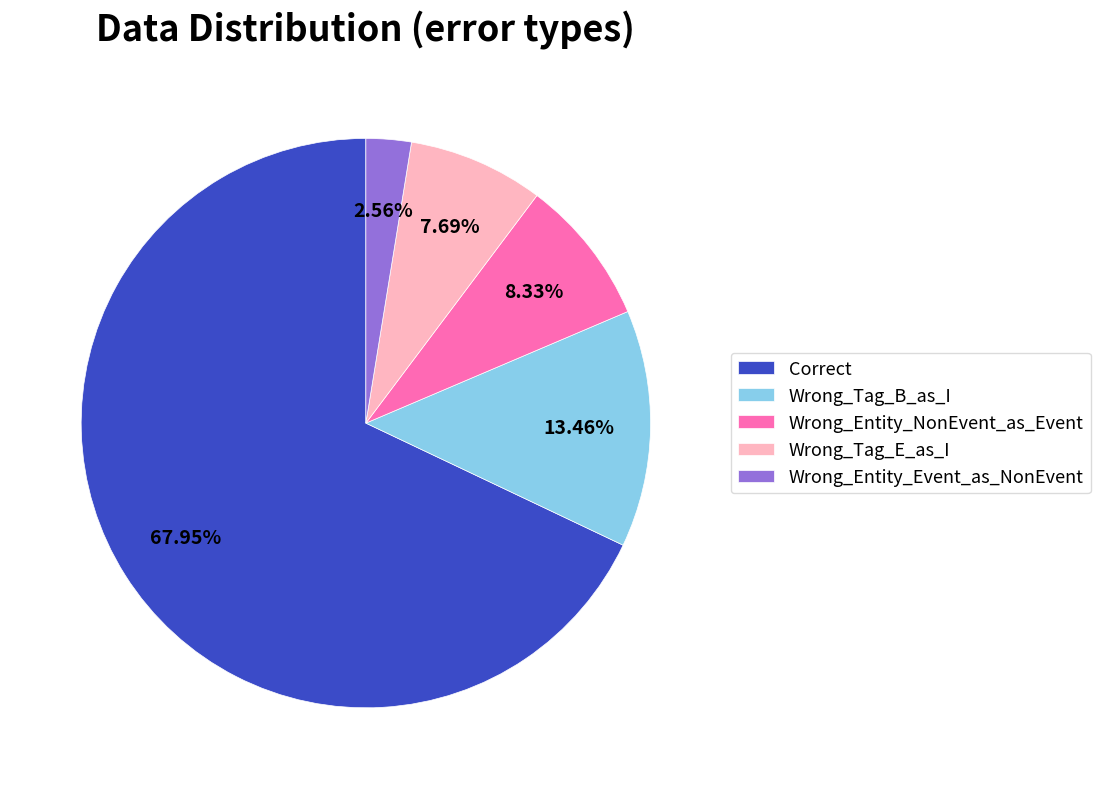

What percentage is the Wrong_Entity_NonEvent_as_Event slice, to the nearest percent?

8%